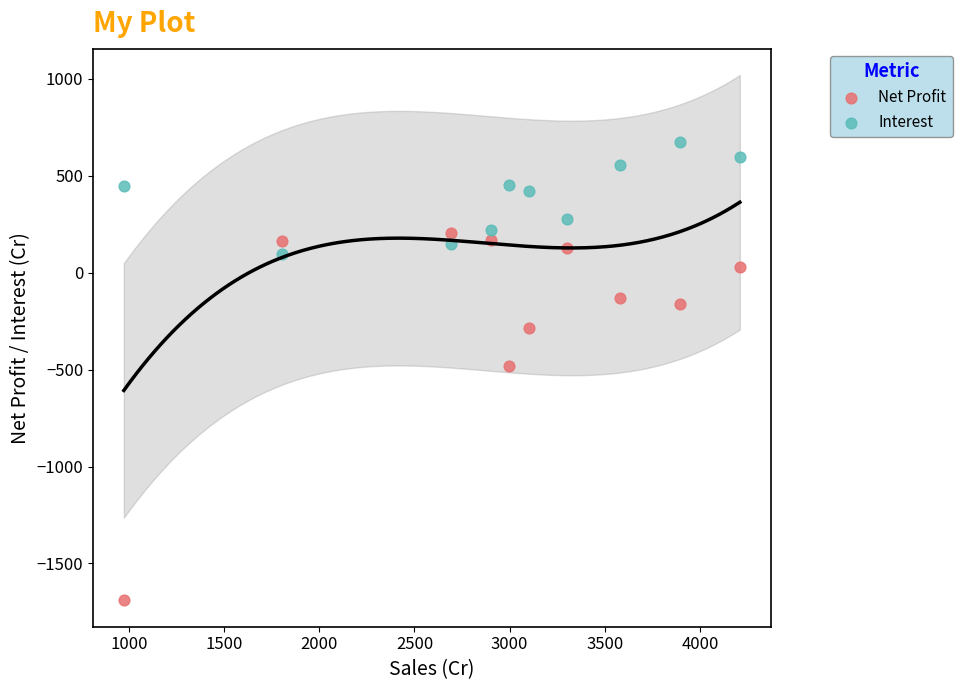

Which series reaches the maximum Y coordinate?

Interest